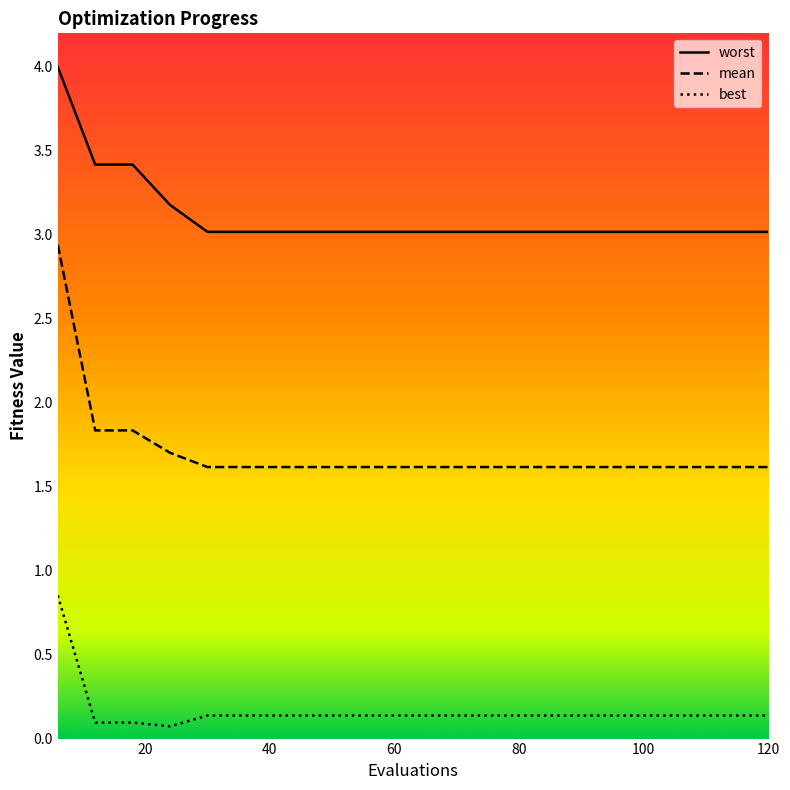

In best, how many points are lower than both neighbors (excluding endpoints)?

1